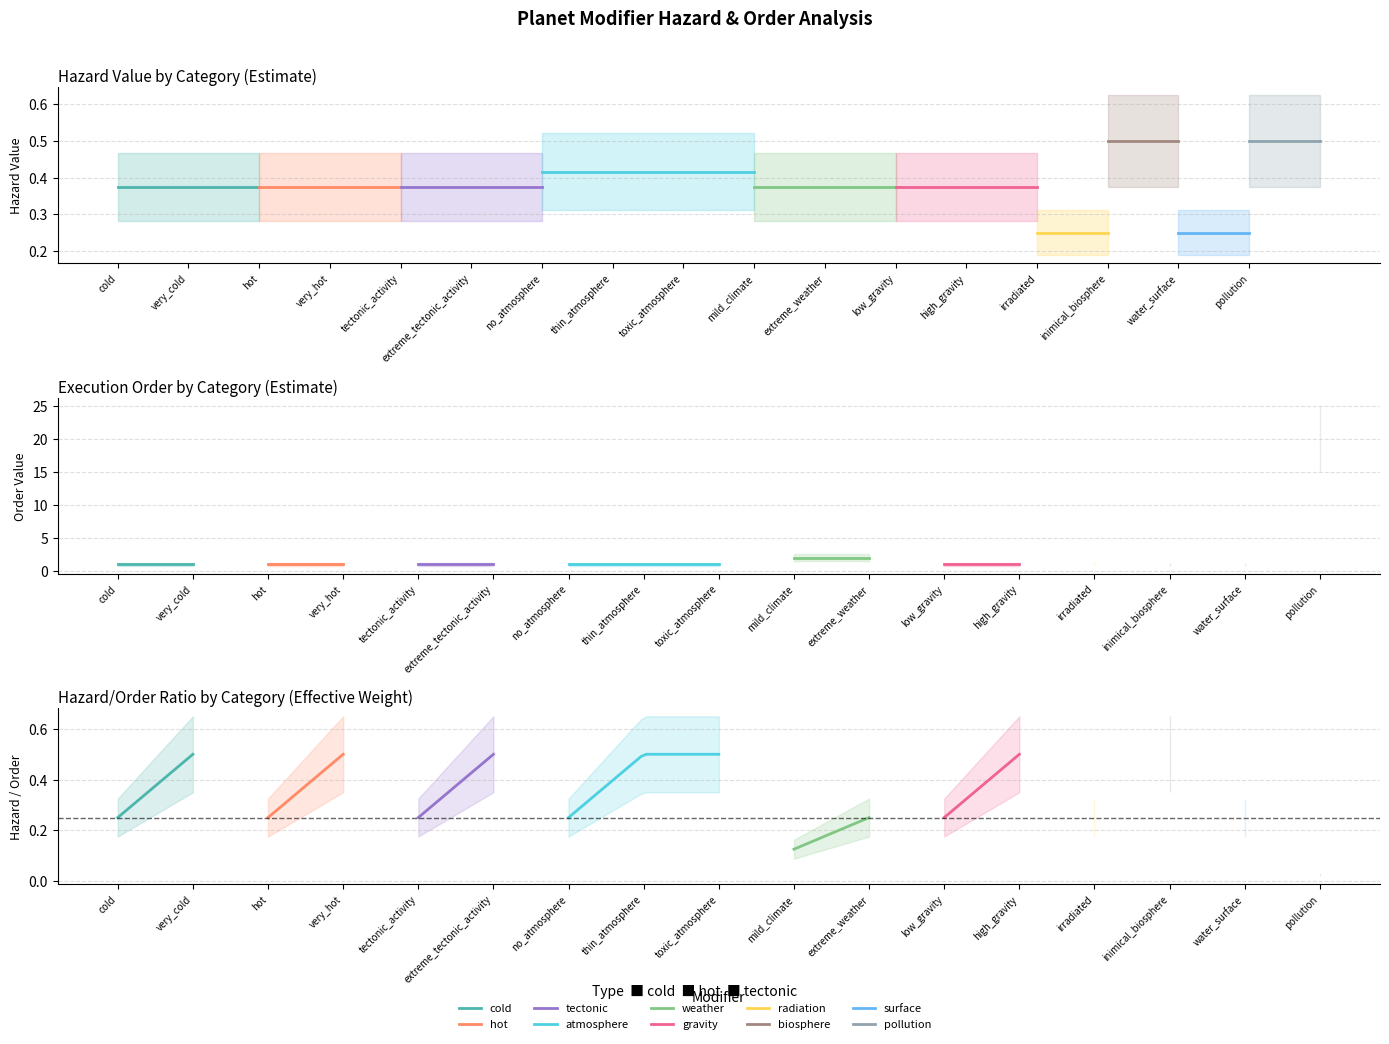

Which label corresponds to the largest value in the chart?

pollution